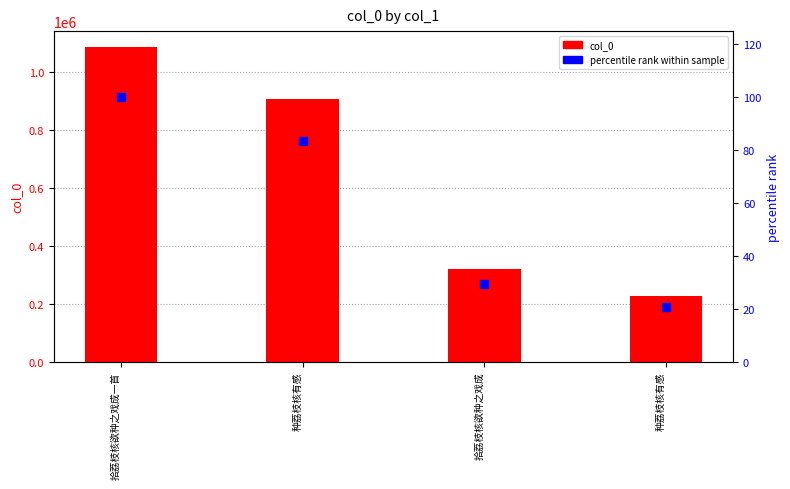

At which category is the sum across all series the highest?

拾荔枝核欲种之戏成一首